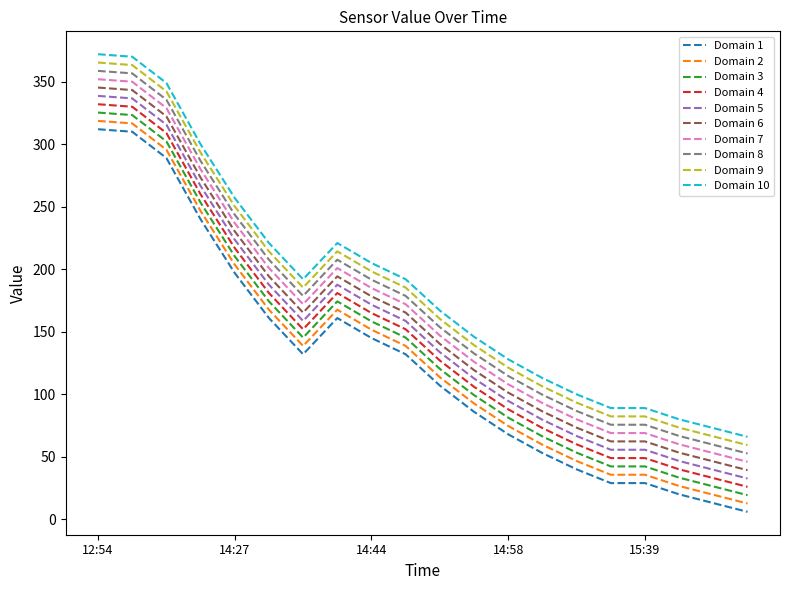

What is the difference between the maximum and minimum values in the Domain 8 series?

306.0